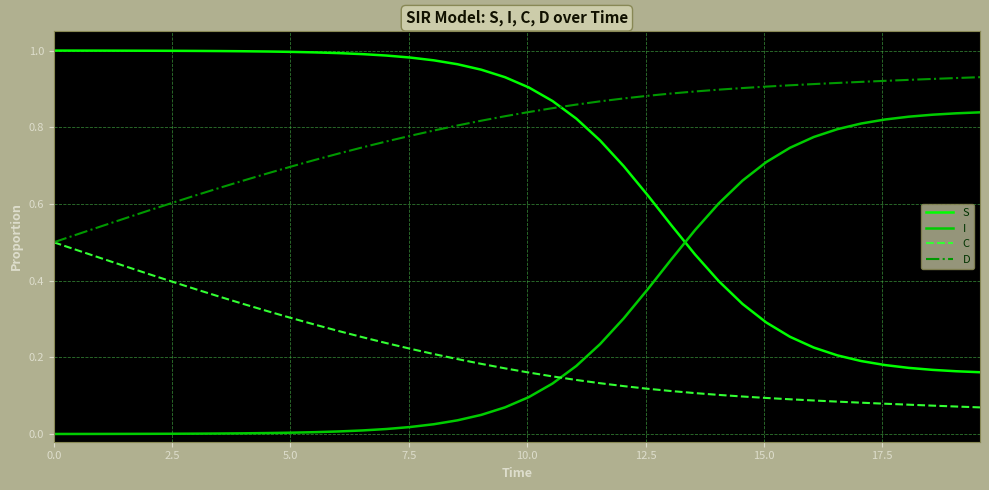

Does the chart display data point markers on the line(s)?

No